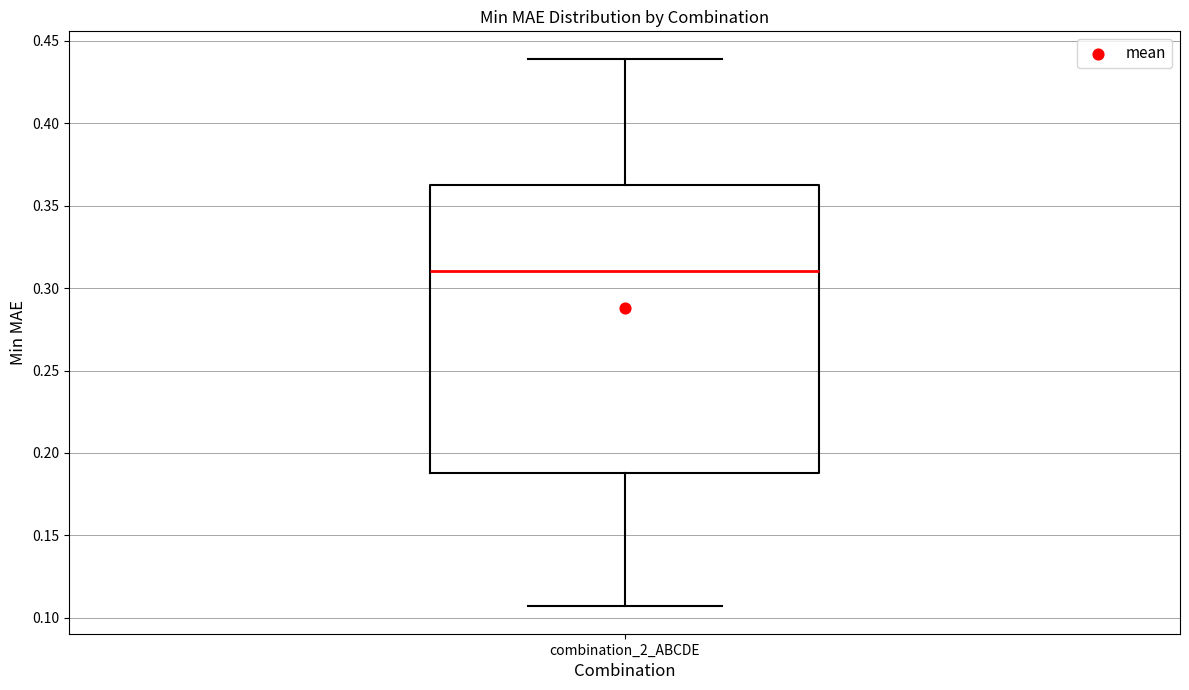

Where is the upper edge of the box for combination_2_ABCDE on the y-axis? The values are not printed on the chart, so give them approximately, as read against the axis.

0.360